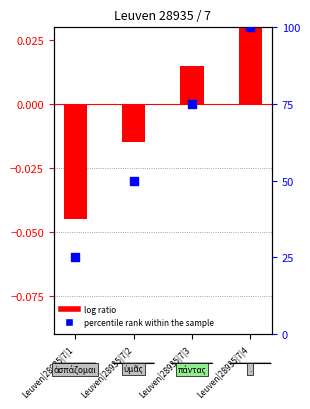

At which category is the sum across all series the highest?

Leuven|28935|7|4